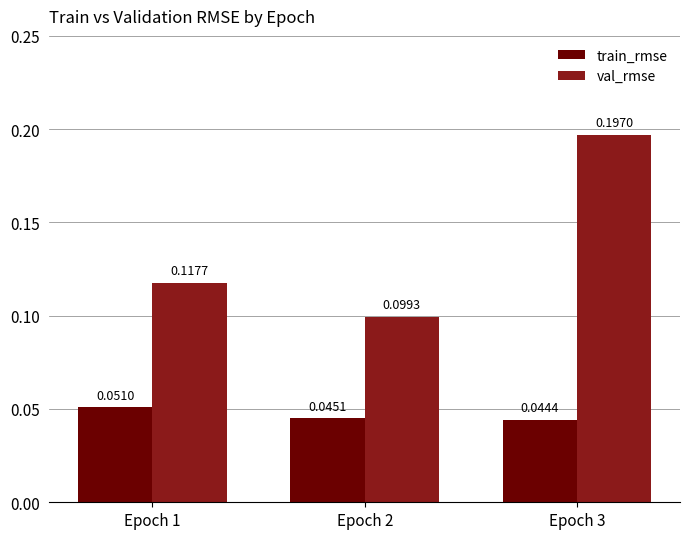

Rank the series by their maximum value, from highest to lowest.

val_rmse, train_rmse